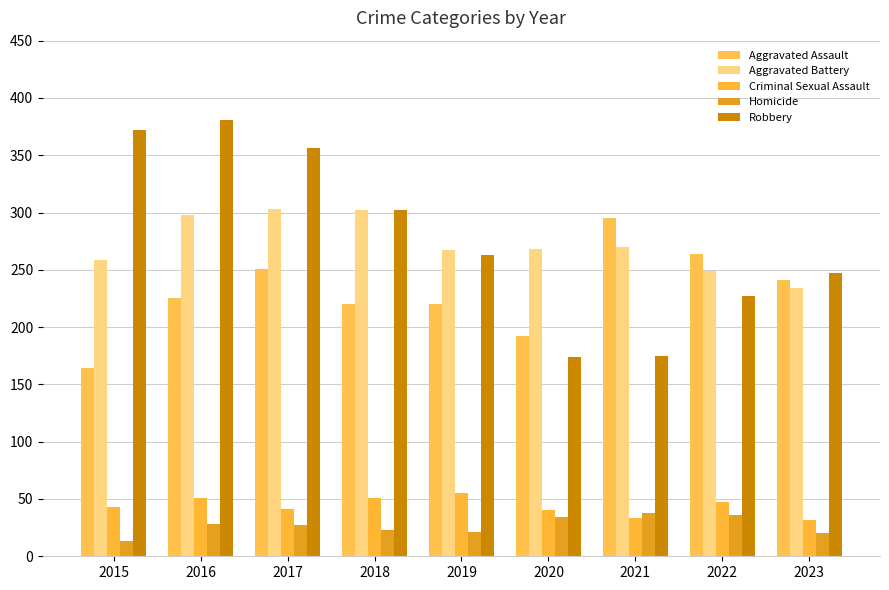

Rank the series at 2022 from lowest to highest value.

Homicide, Criminal Sexual Assault, Robbery, Aggravated Battery, Aggravated Assault